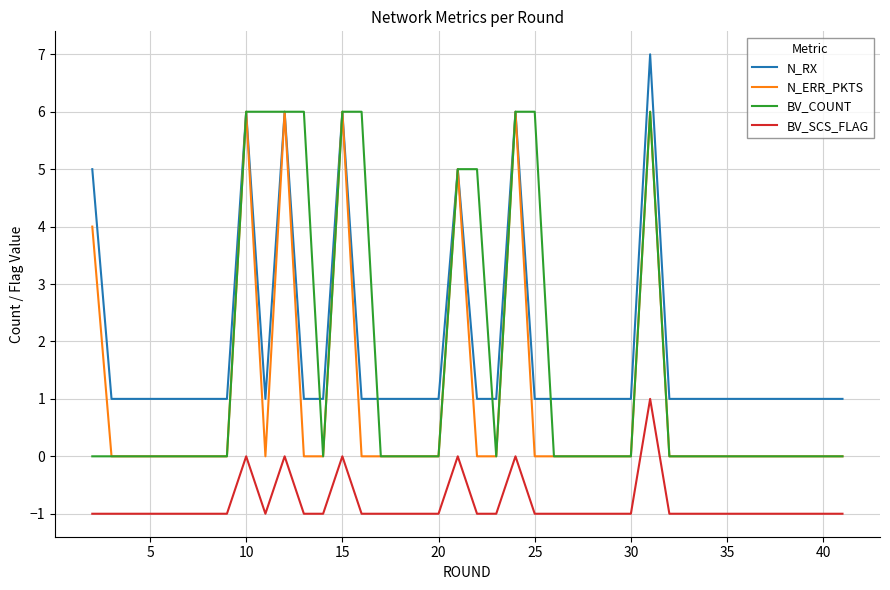

True or false: BV_SCS_FLAG and BV_COUNT cross at least once.

False